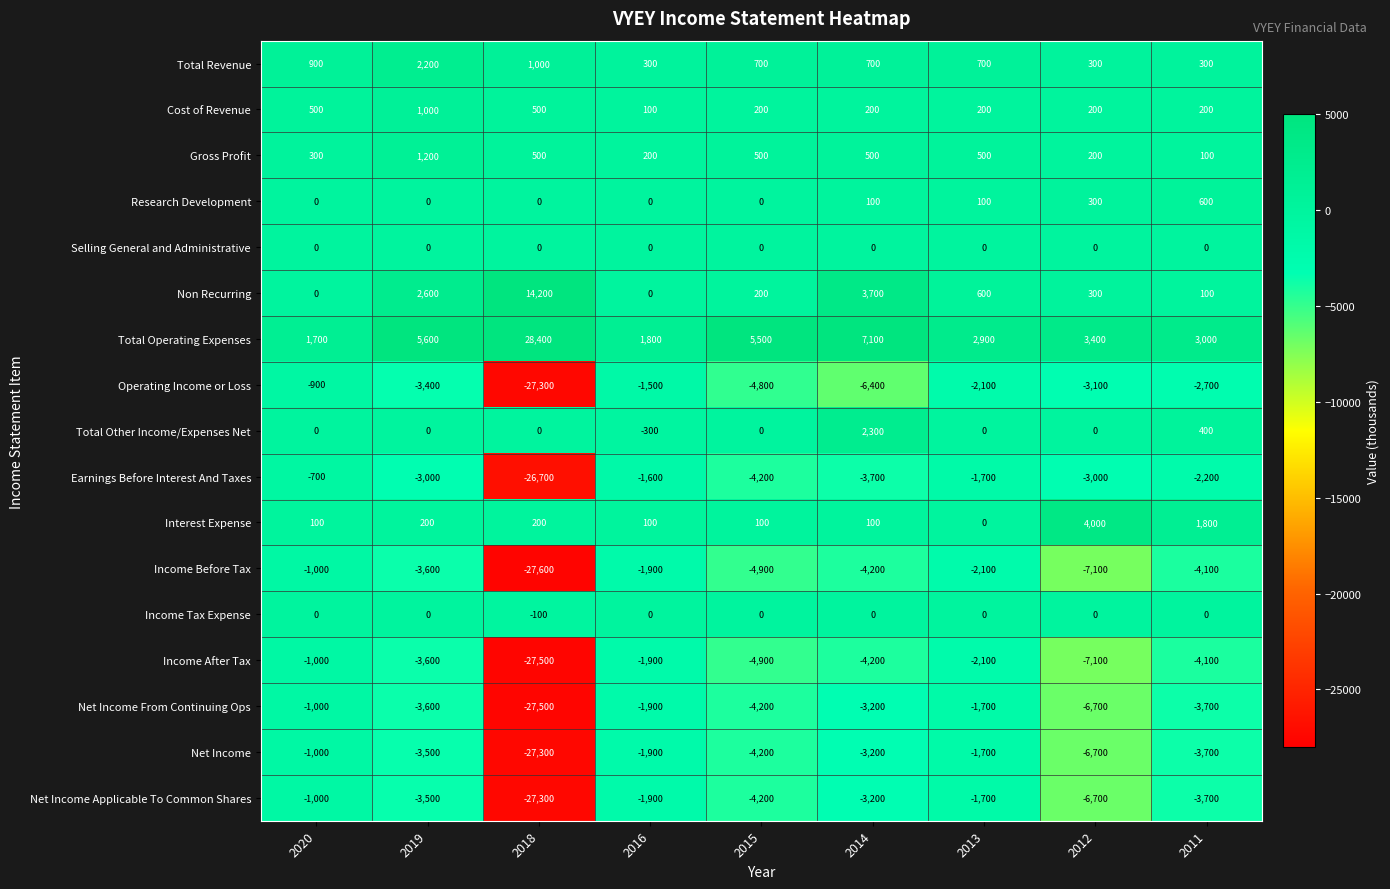

Rank the categories by Operating Income or Loss value from highest to lowest.

2020, 2016, 2013, 2011, 2012, 2019, 2015, 2014, 2018